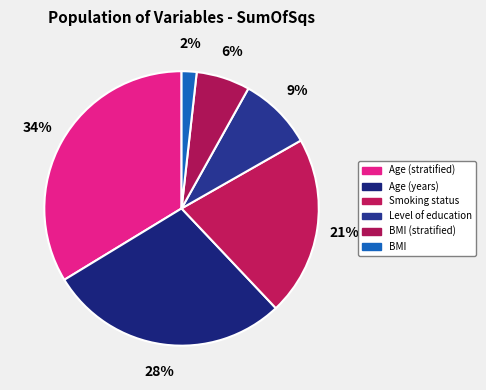

To the nearest percent, what is the difference between the largest and smallest slice percentages?

32%